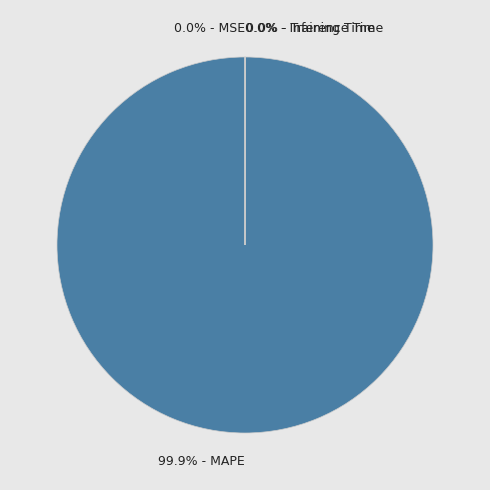

Does 99.9% - MAPE account for over 50% of the chart?

Yes